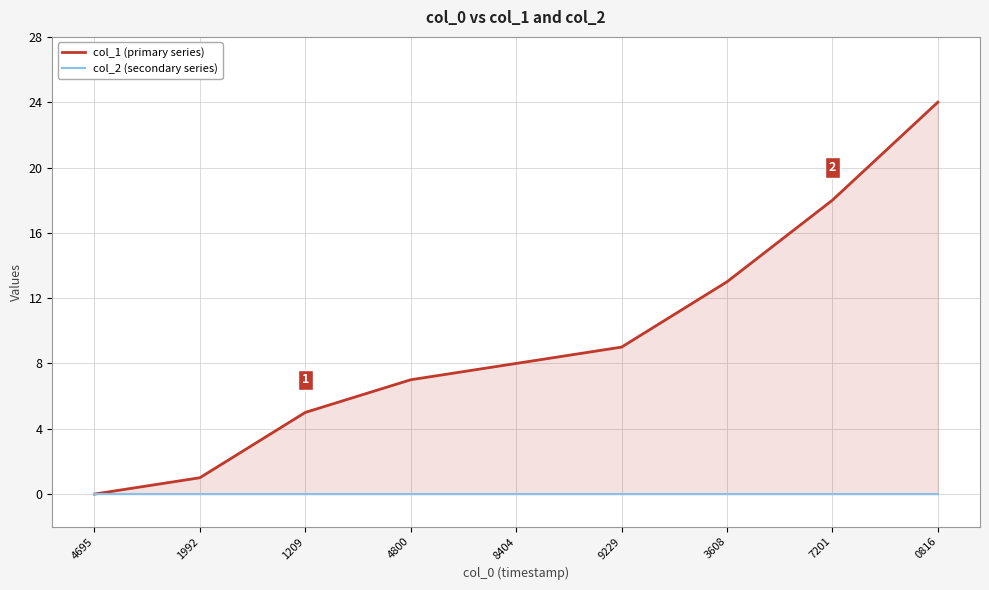

Does the chart display data point markers on the line(s)?

No